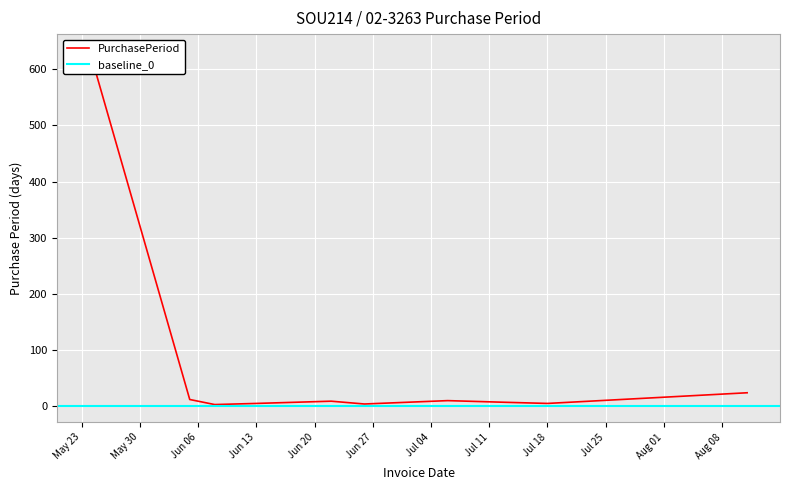

Where is the data nearest to the value 317?

2017-08-11